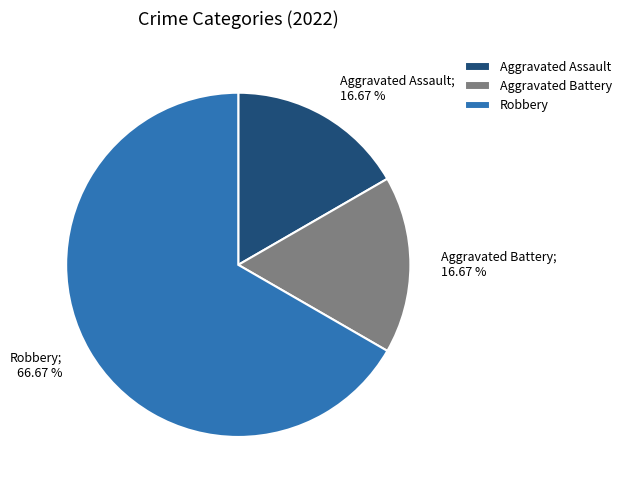

How many segments does this pie chart have?

3